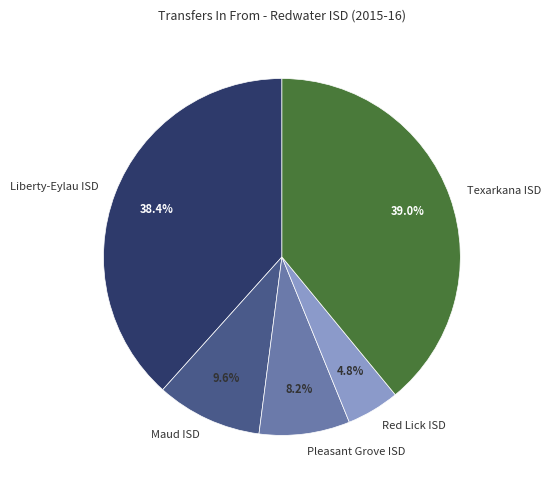

What percentage is the Pleasant Grove ISD slice, to the nearest percent?

8%